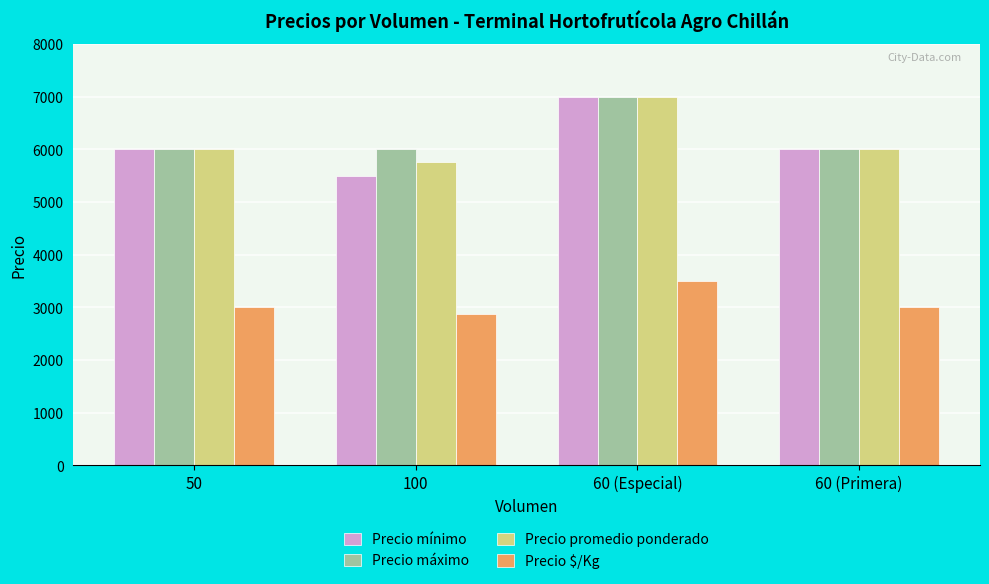

What is the difference between the maximum and second lowest values in the Precio máximo series?

1000